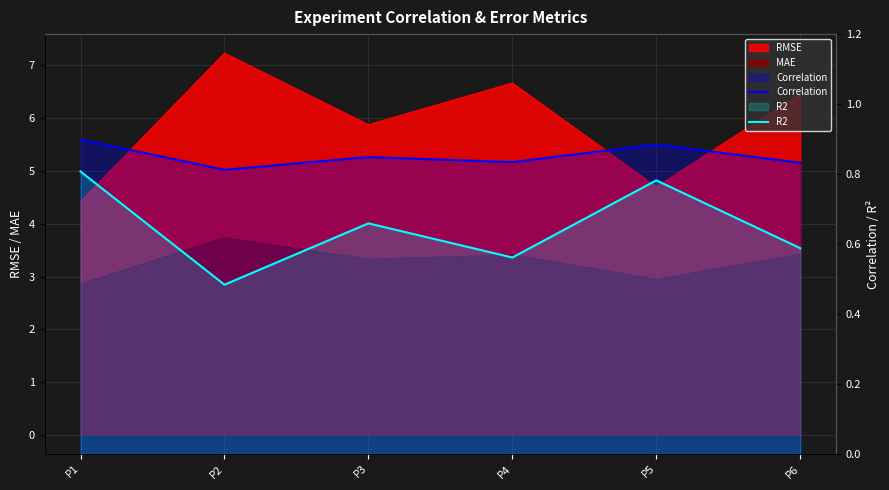

What is the maximum value for R2?

0.8